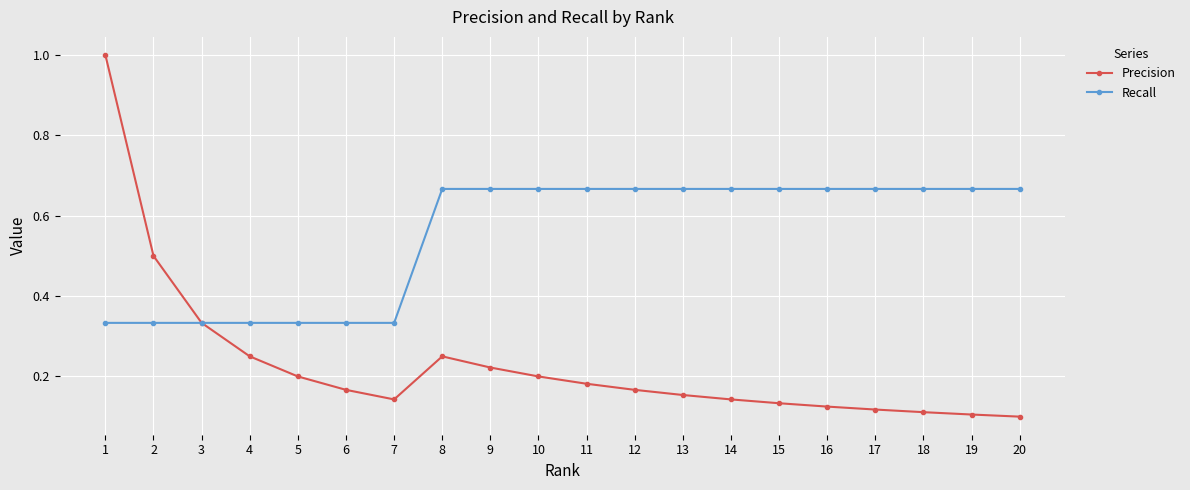

The Recall series shows 0.6 at 7. True or false?

False